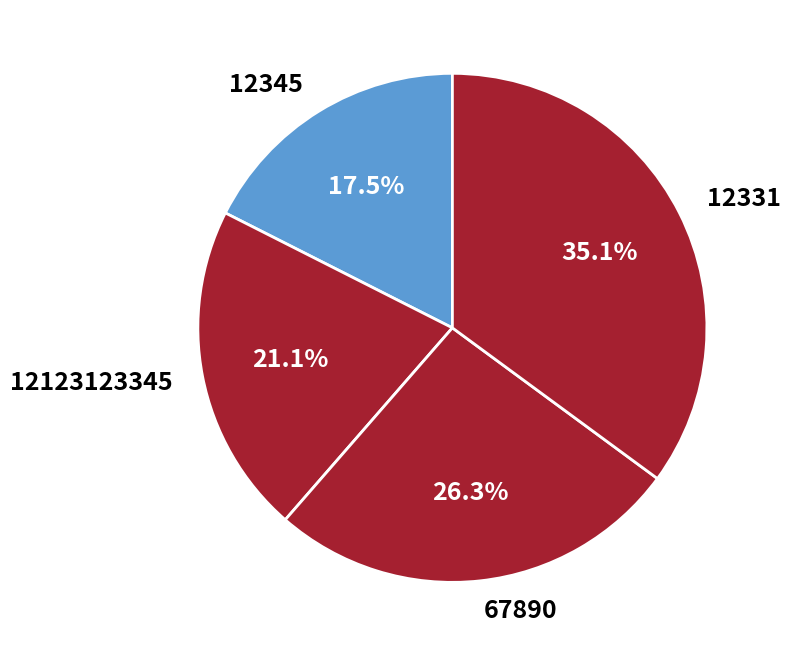

True or false: 12123123345 accounts for 10% of the total.

False